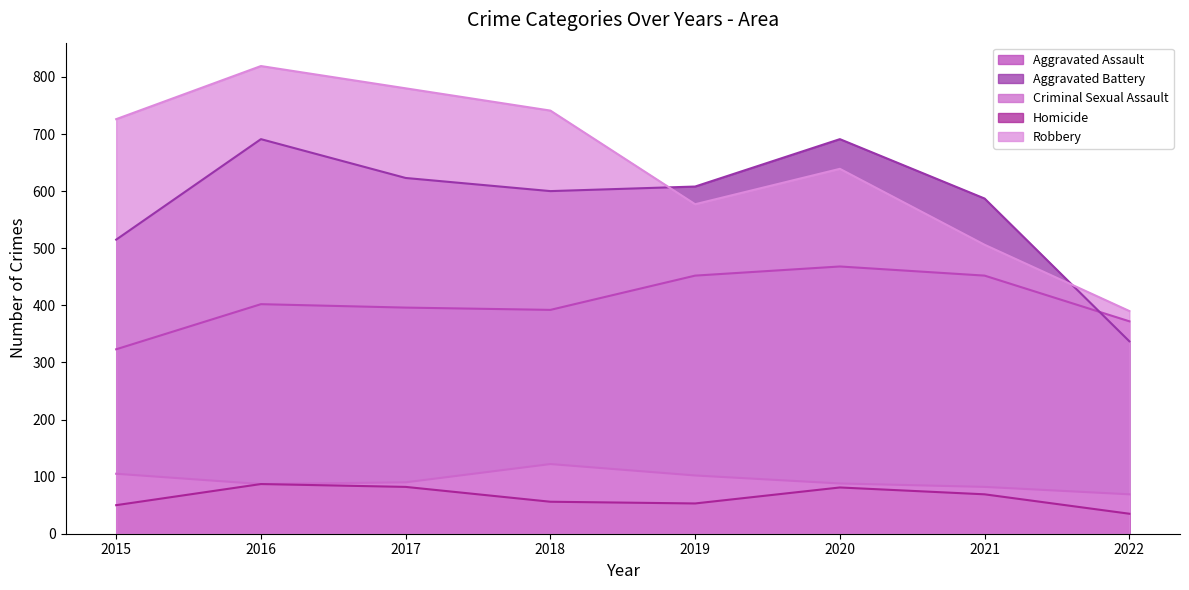

The value of Robbery at 2016 is 819. True or false?

True